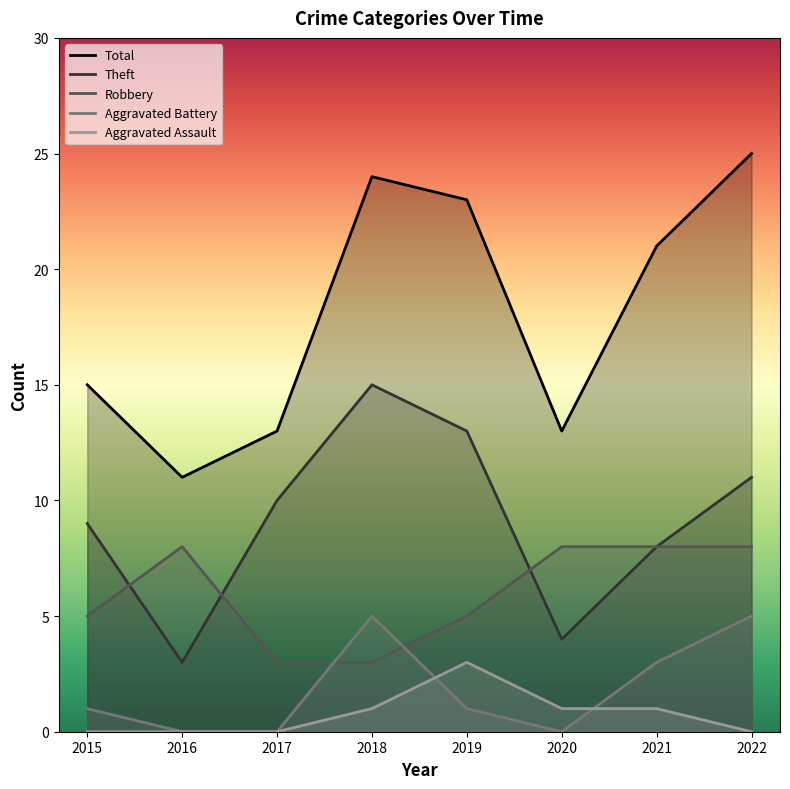

Which series has the largest range (max minus min)?

Total